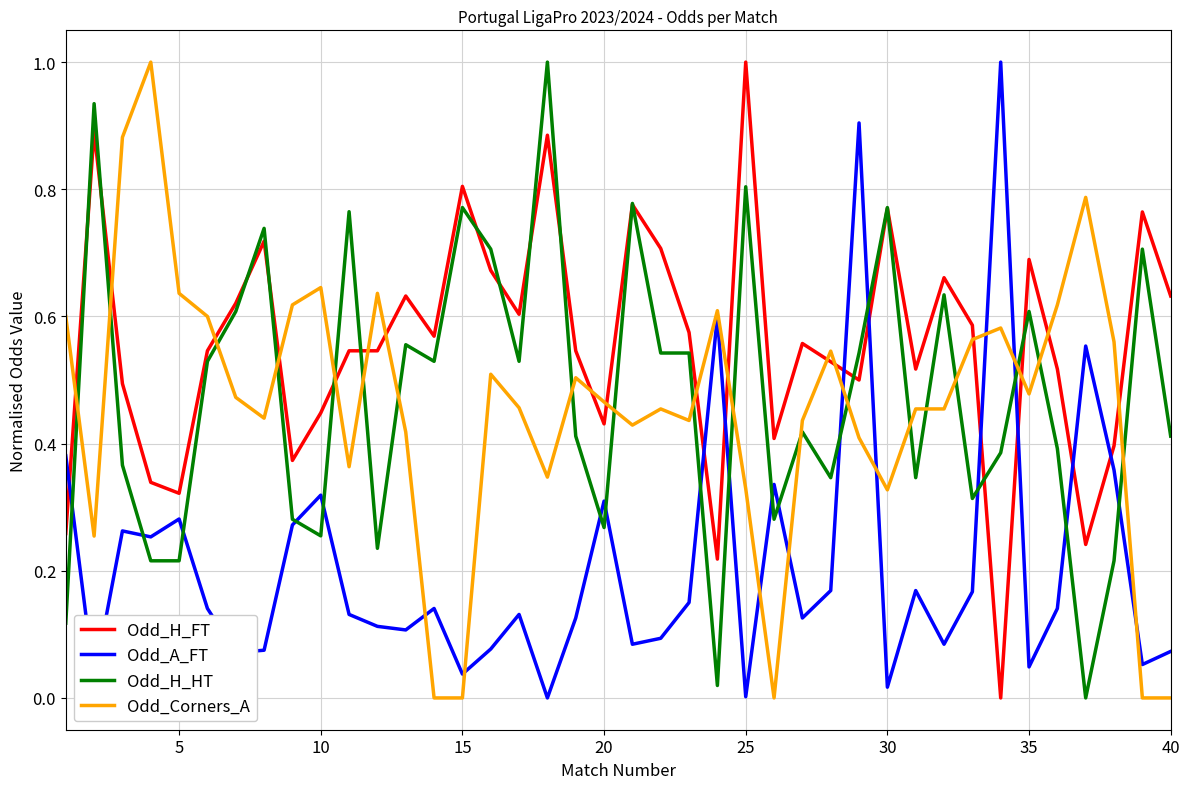

Which series ends up on top after the final intersection of Odd_H_HT and Odd_H_FT?

Odd_H_FT